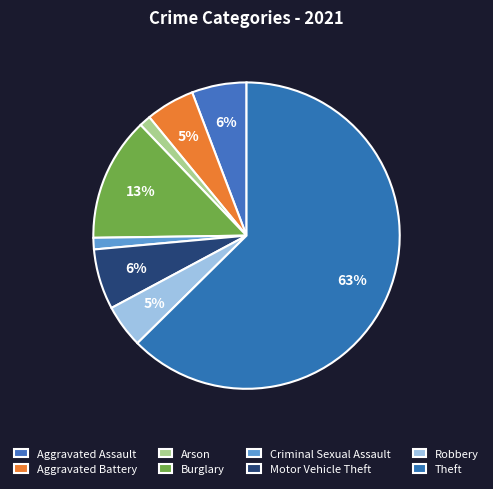

Which slice is the largest?

Theft